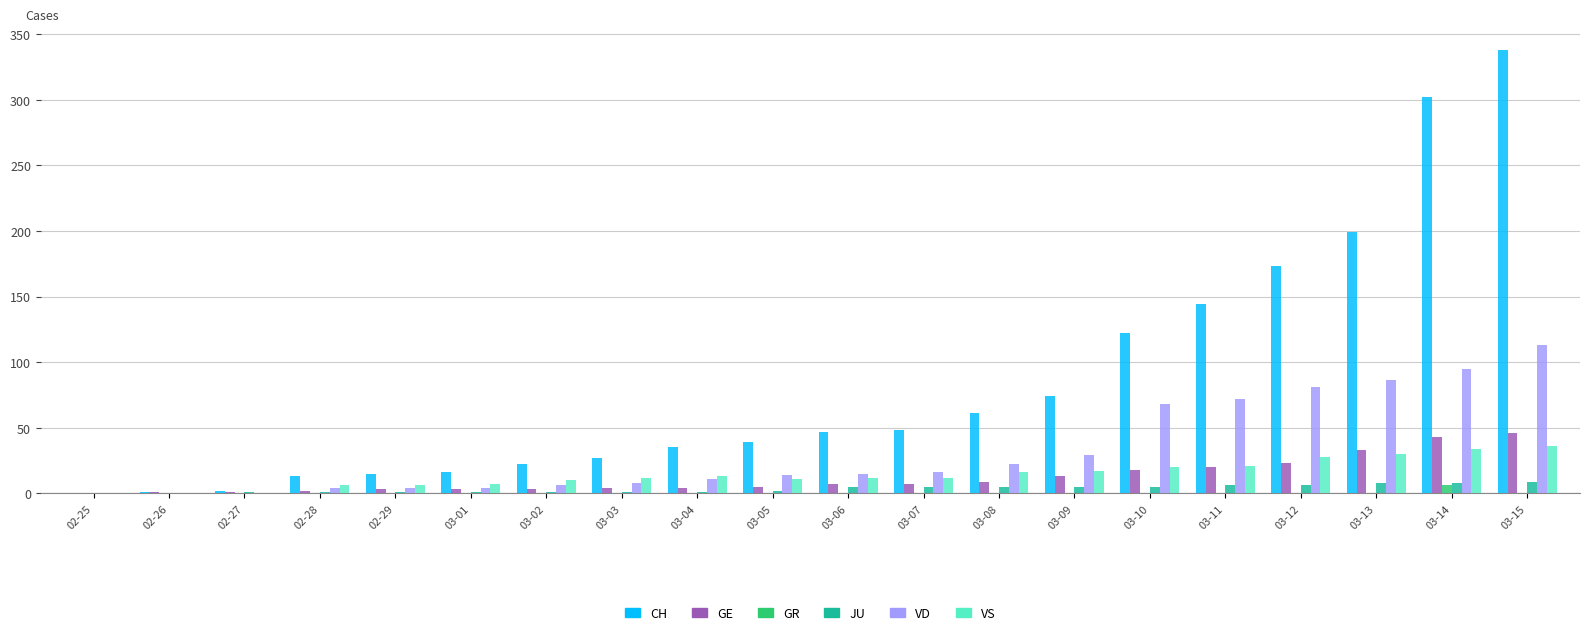

Between 02-27 and 03-13, which series saw the biggest shift?

CH